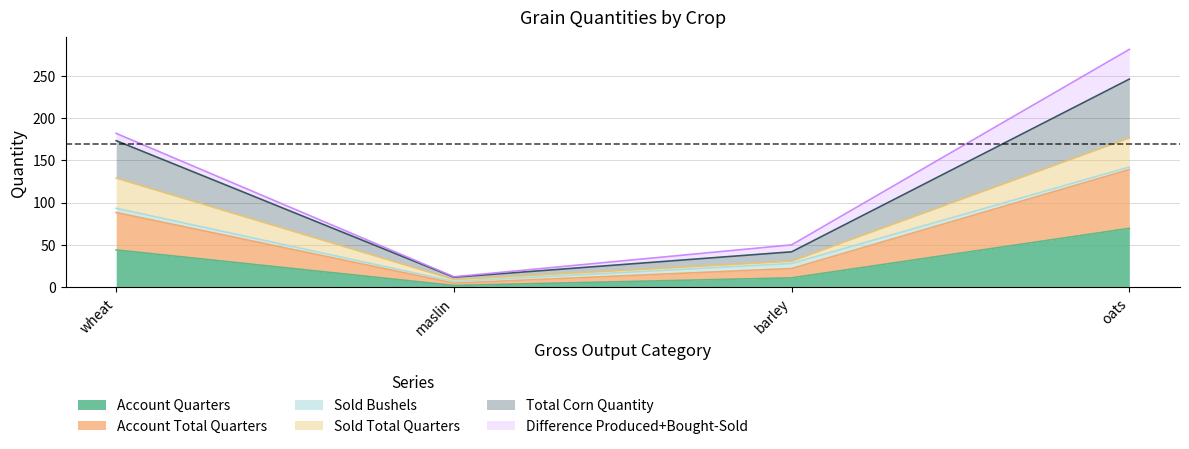

At which category is the sum across all series the highest?

oats